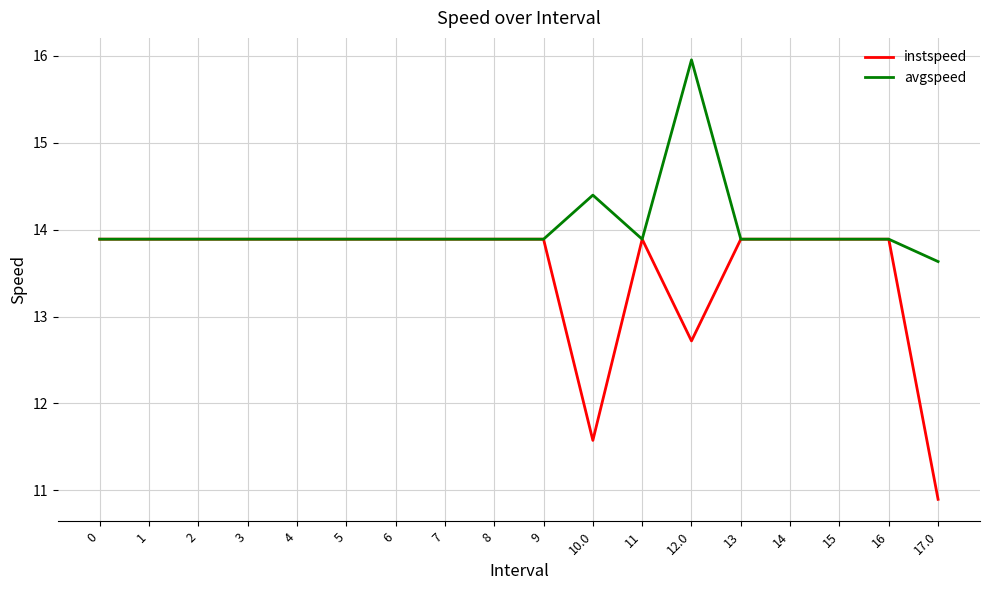

At which label is instspeed closest to 12?

10.0